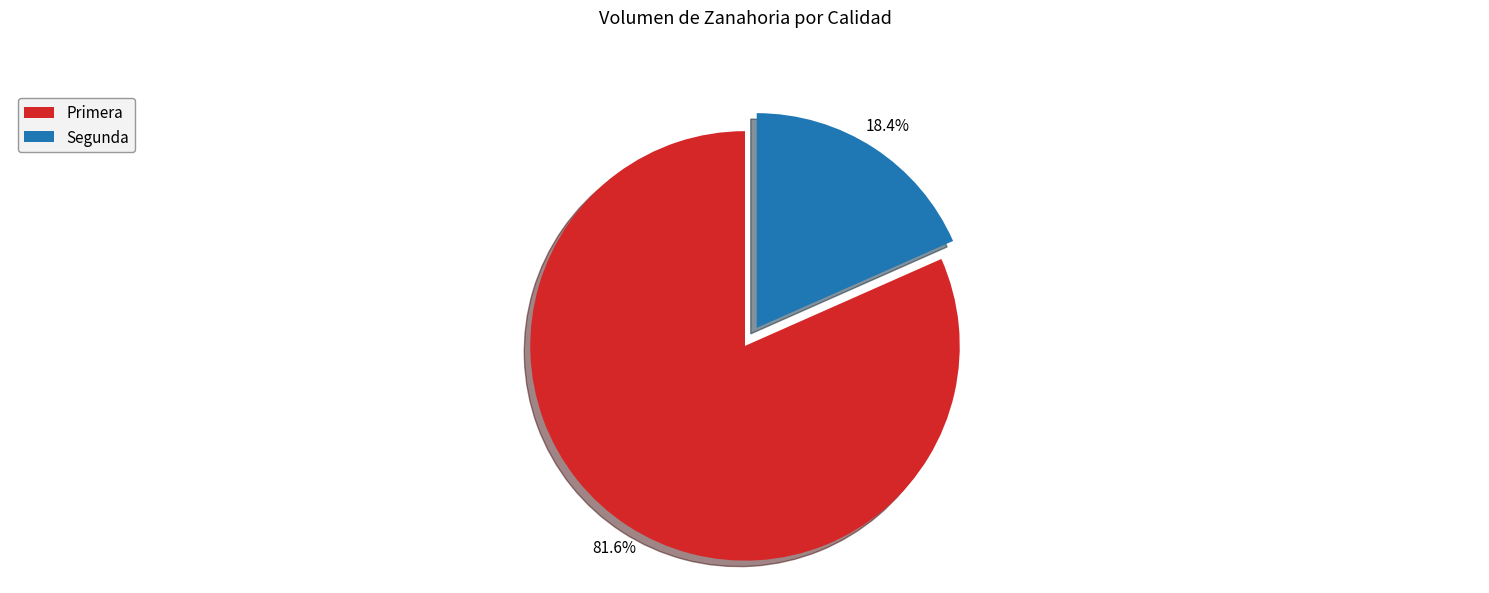

How much of the chart is everything except Primera?

18.4%